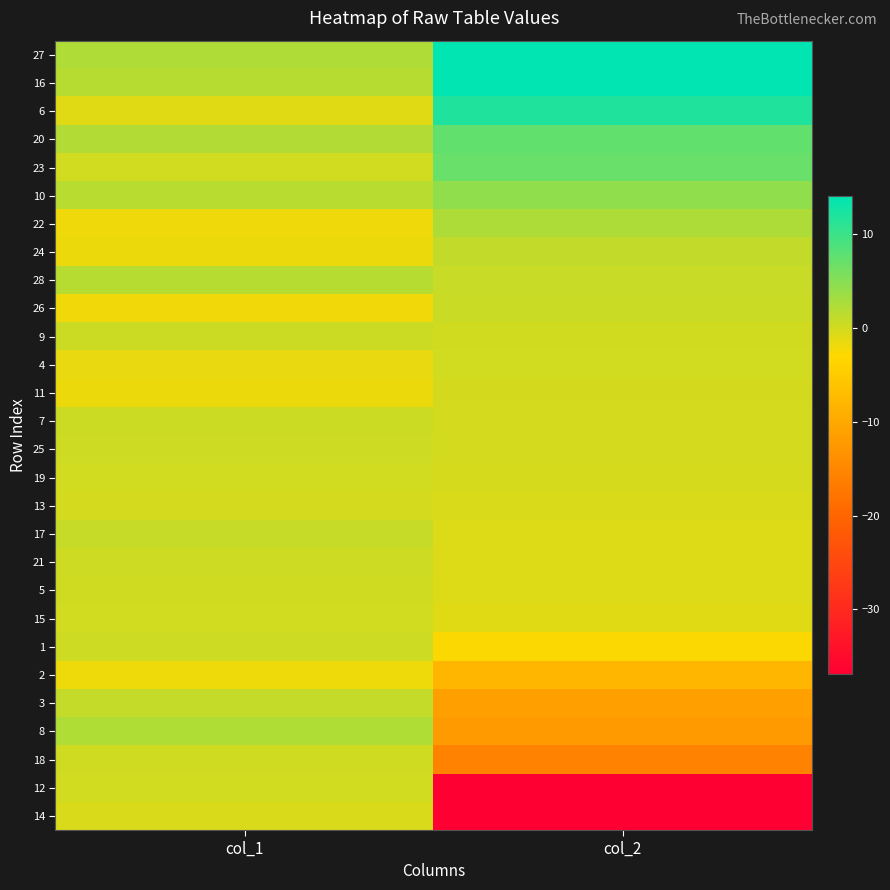

Between col_2 and col_1, which is larger?

col_2